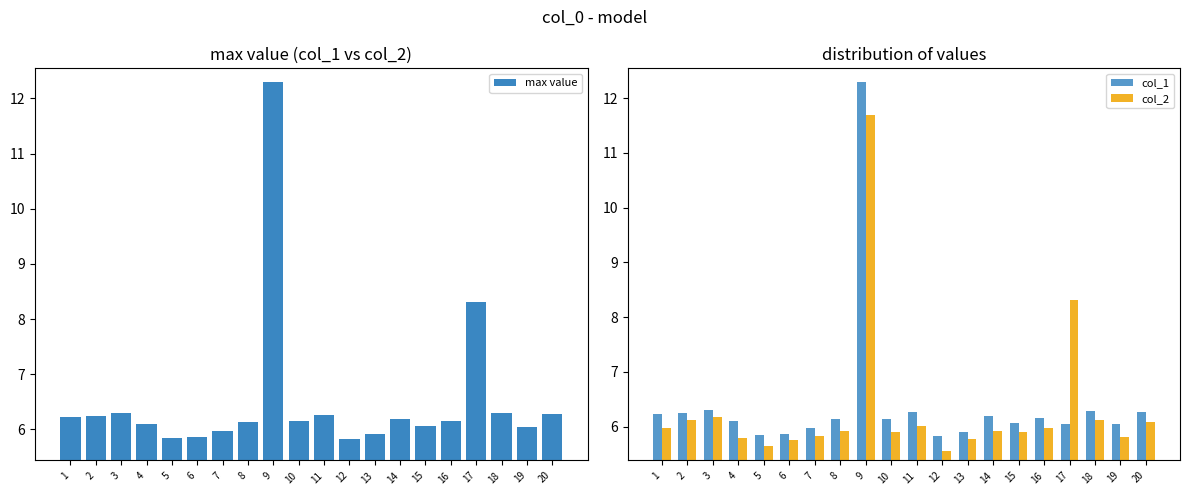

What is the approximate value of col_2 at 19?

5.8